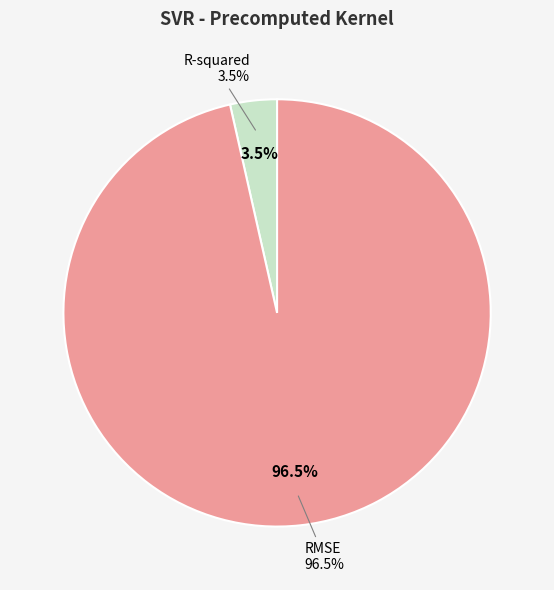

Rank the categories by value from highest to lowest.

RMSE, R-squared